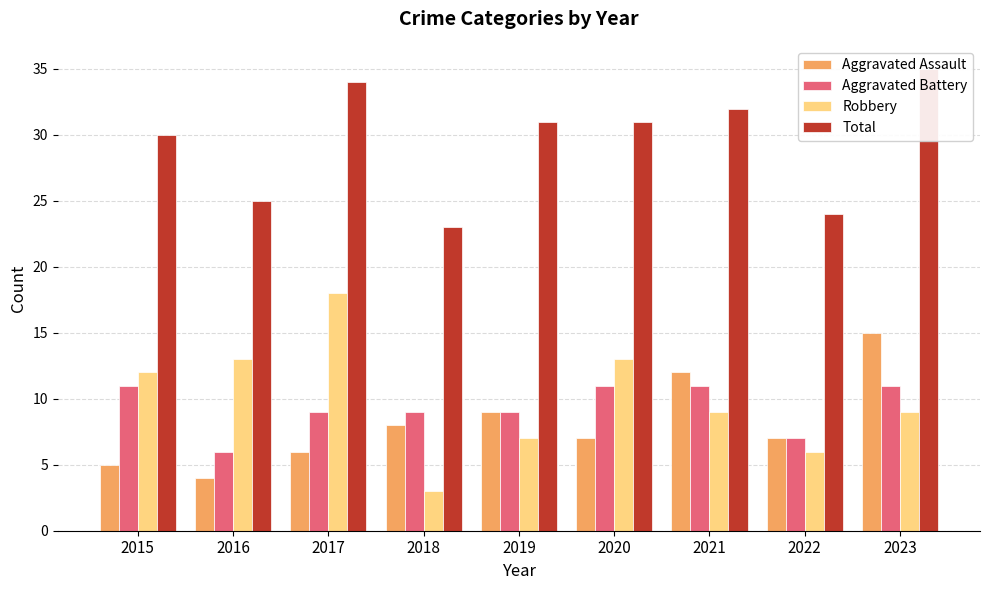

What is the difference between the Aggravated Assault values at 2022 and 2023?

8